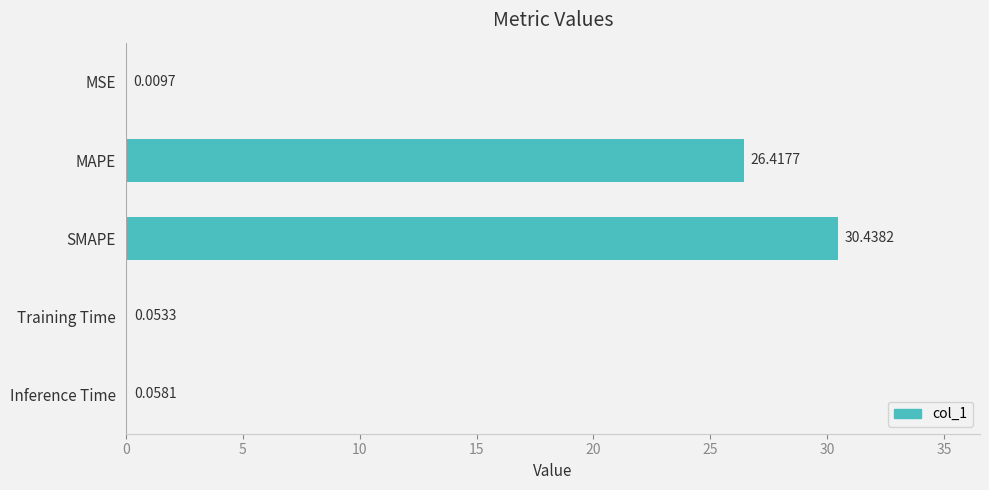

What is the sum of all values?

57.0